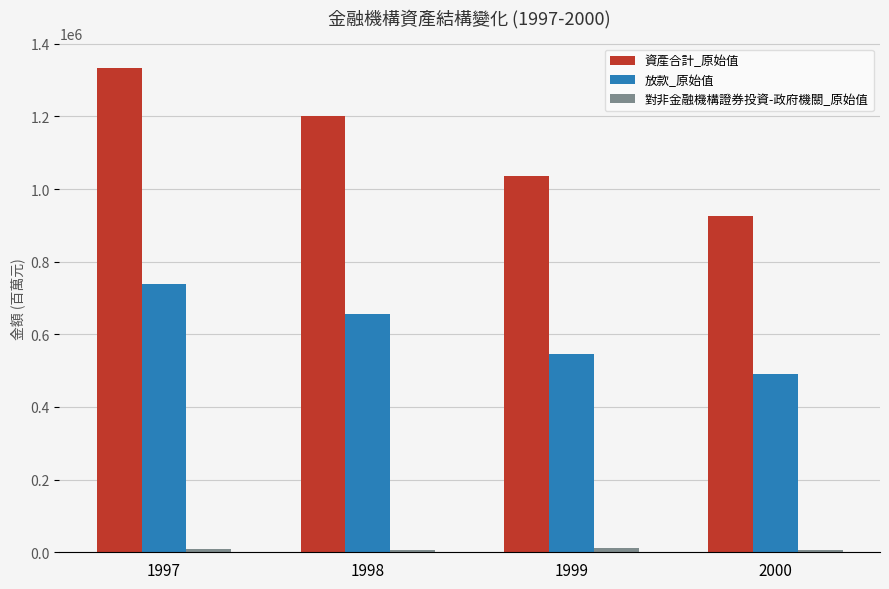

At how many categories does at least one series exceed 1185860?

2